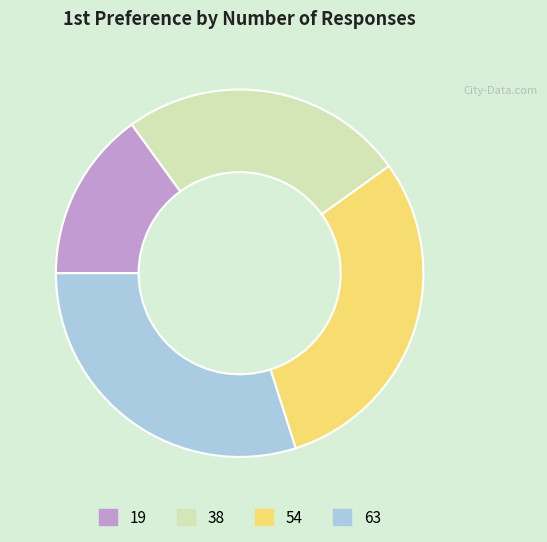

Is it true that 54 is 30% of the pie?

True